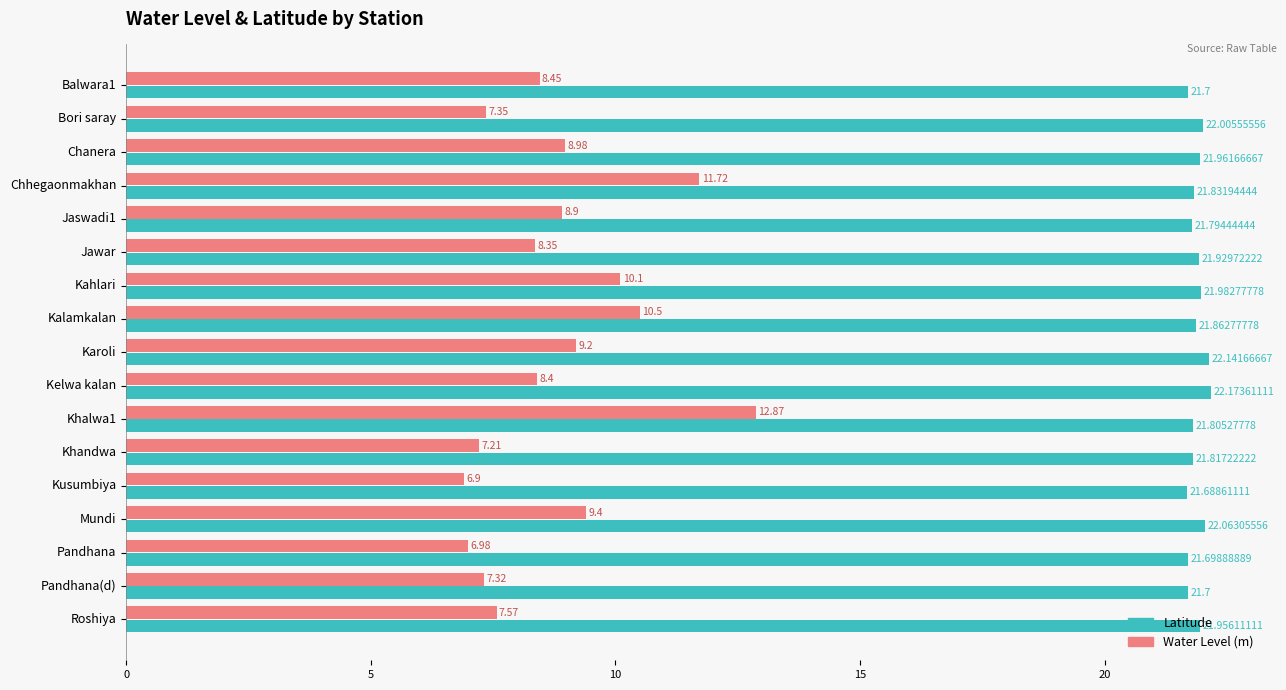

What is the maximum value shown in the chart?

22.2